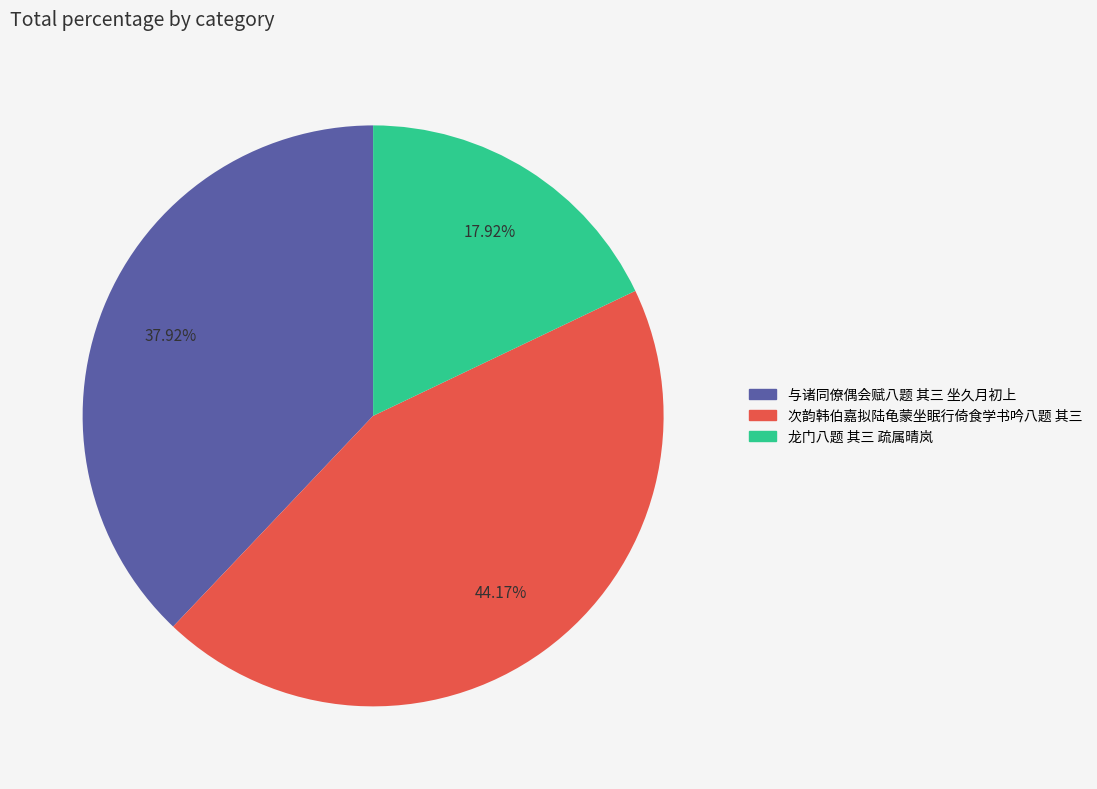

Which has a higher value, 与诸同僚偶会赋八题 其三 坐久月初上 or 龙门八题 其三 疏属晴岚?

与诸同僚偶会赋八题 其三 坐久月初上